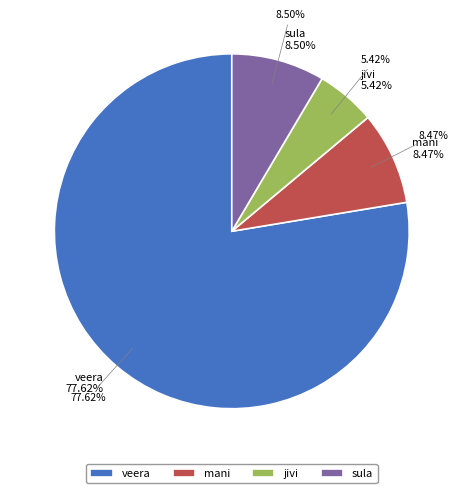

To the nearest percent, what portion does jivi represent?

5%